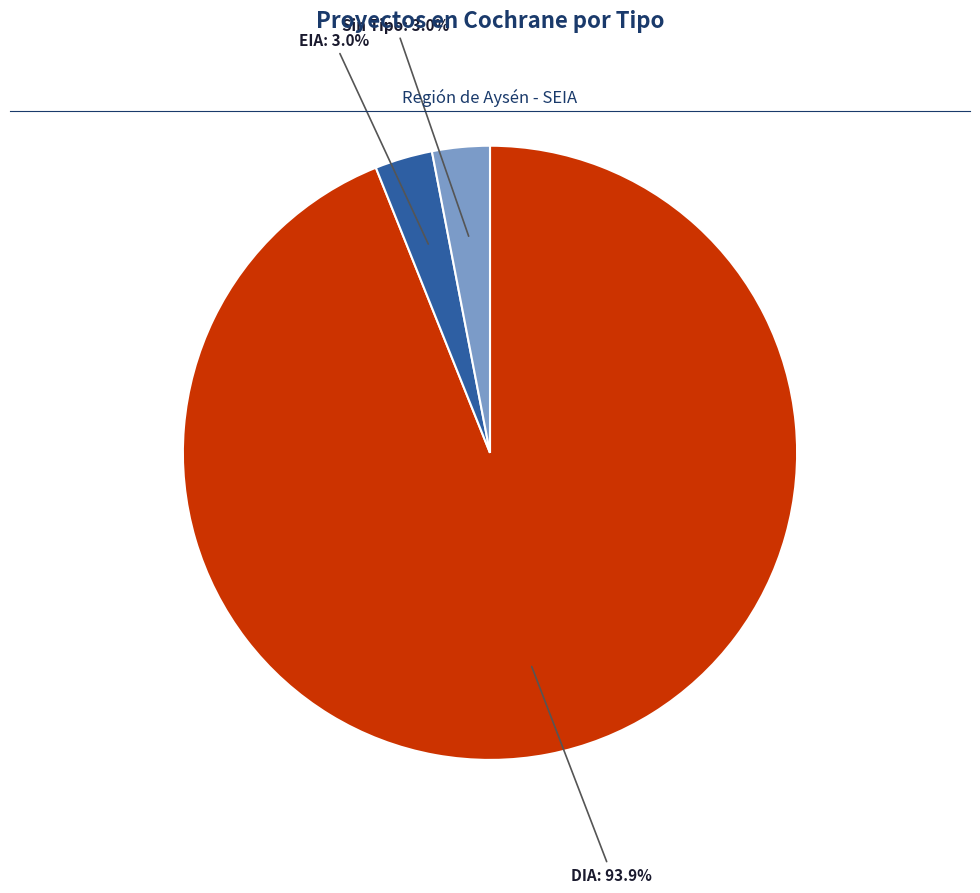

Is there a majority slice in this chart?

Yes